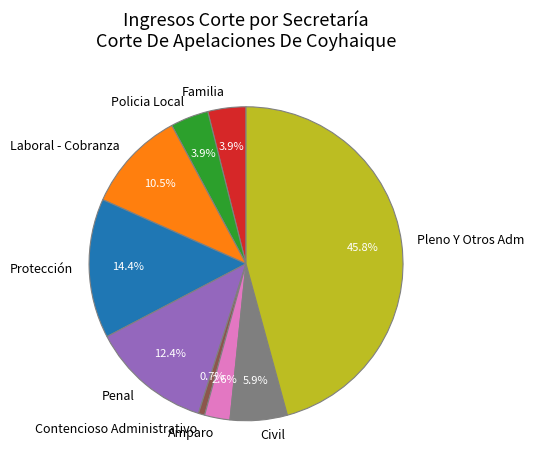

To the nearest percent, what is the difference between the largest and smallest slice percentages?

45%